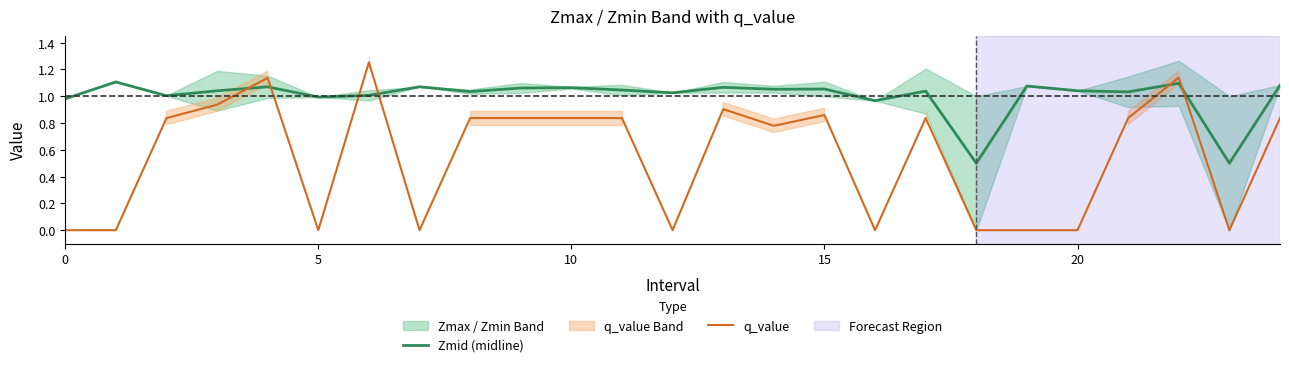

What is the value of the Zmid (midline) point at the 9th from the left?

1.0